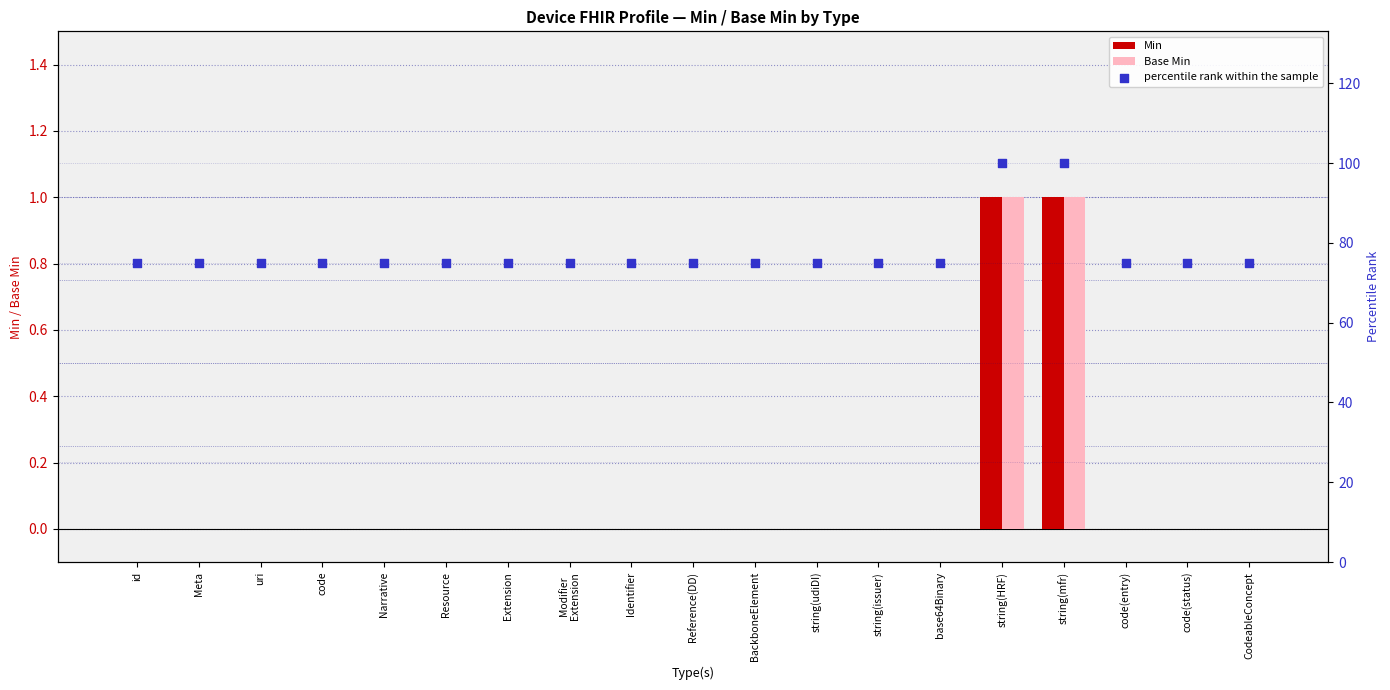

Which series reaches the minimum Y coordinate?

Min